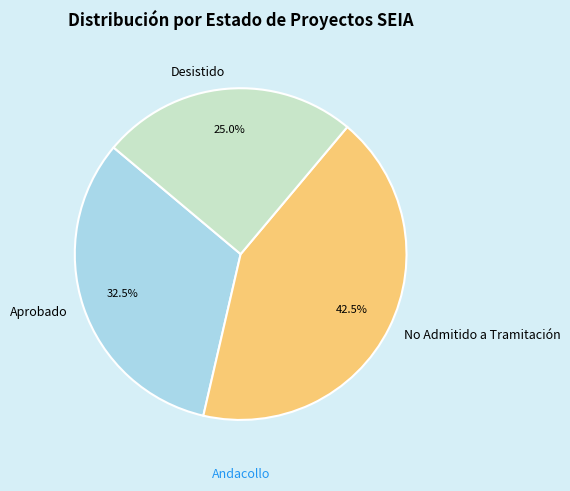

Does Aprobado account for over 50% of the chart?

No